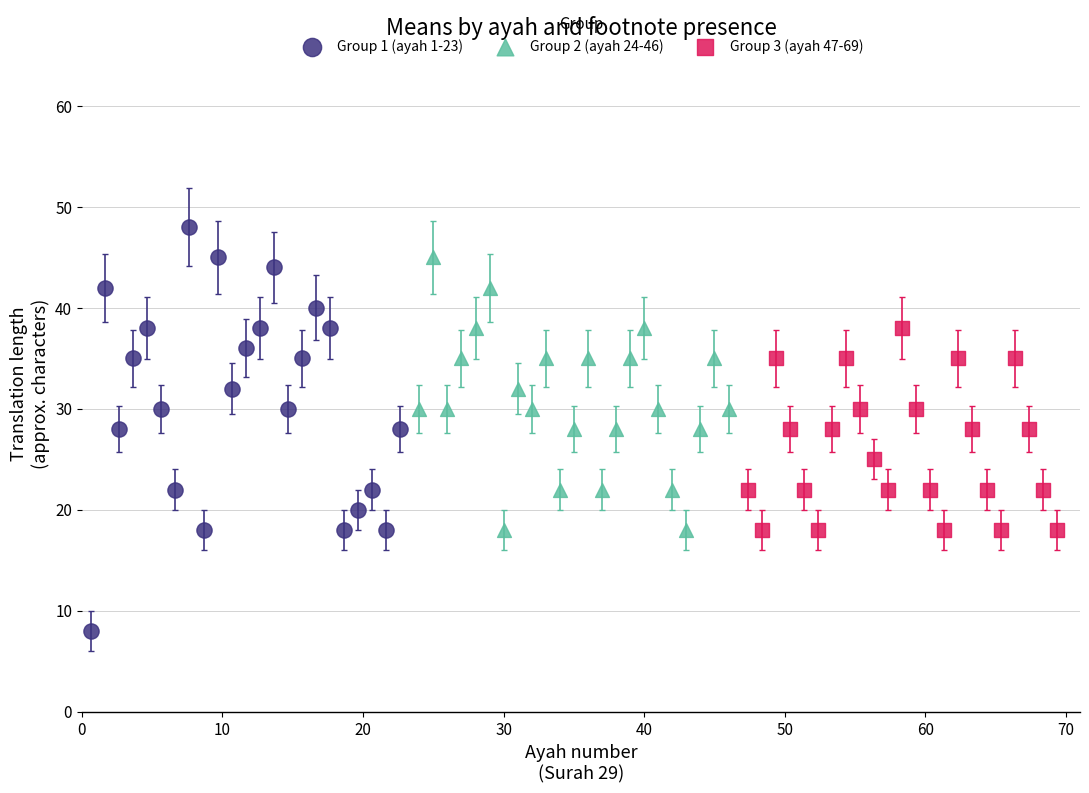

Which series reaches the maximum Y coordinate?

Group 1 (ayah 1-23)